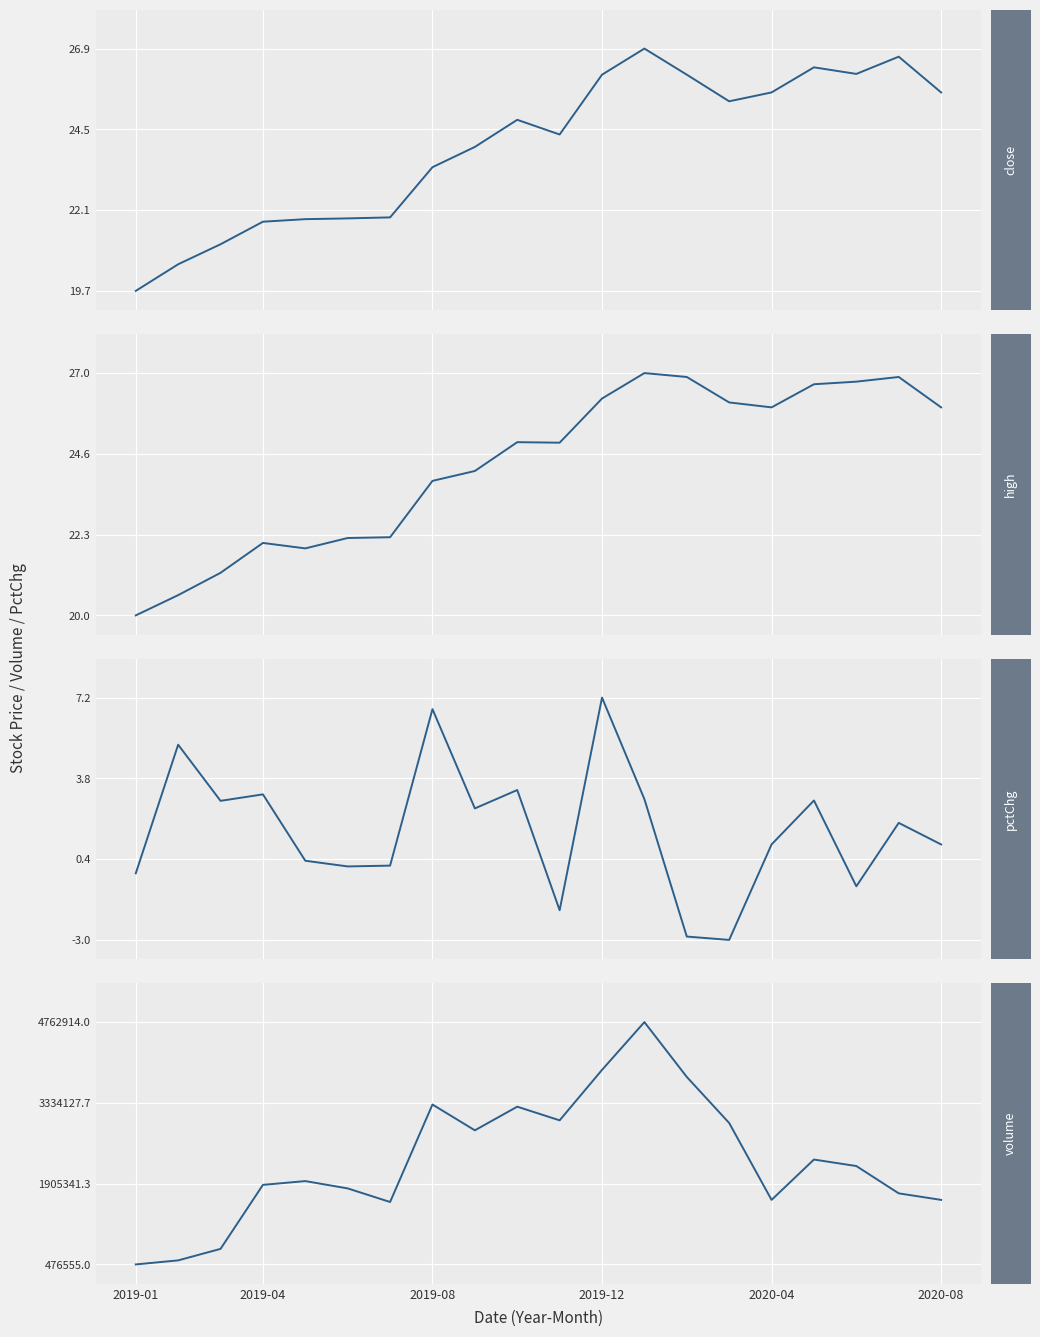

Is it true that close equals 26.1 at 2019-12?

True